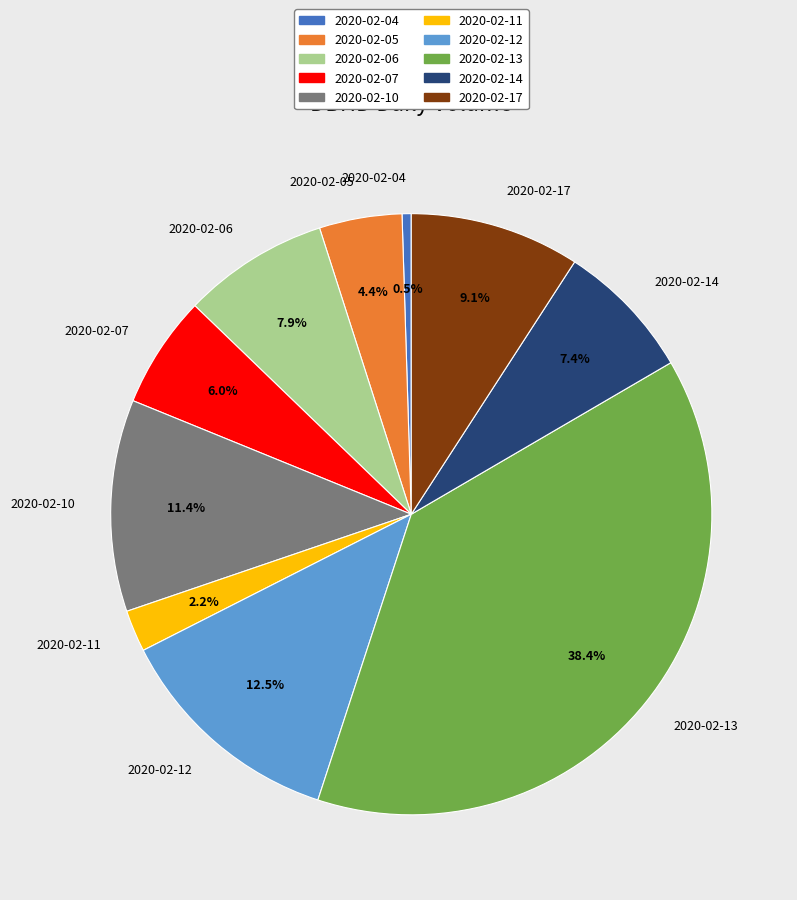

Between 2020-02-17 and 2020-02-04, which is larger?

2020-02-17